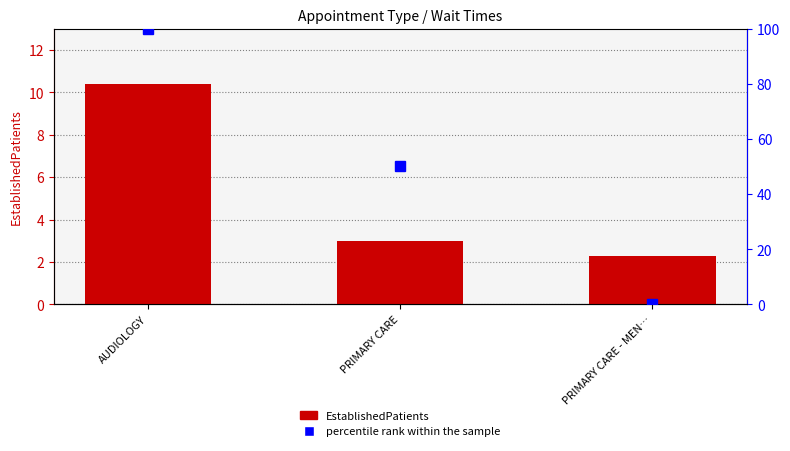

Which category has the highest value in the percentile rank within the sample series?

AUDIOLOGY